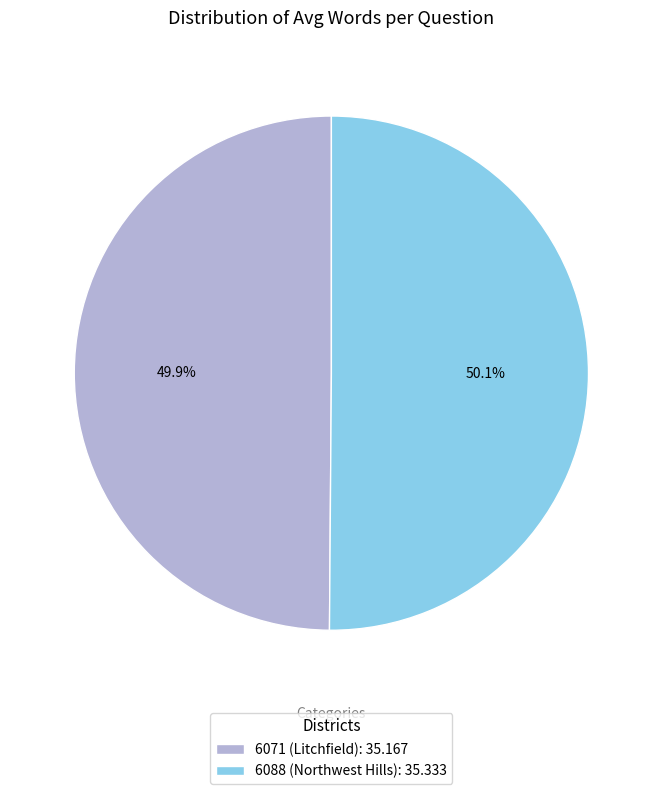

What is the total percentage of 6071 (Litchfield) and 6088 (Northwest Hills)?

100.0%